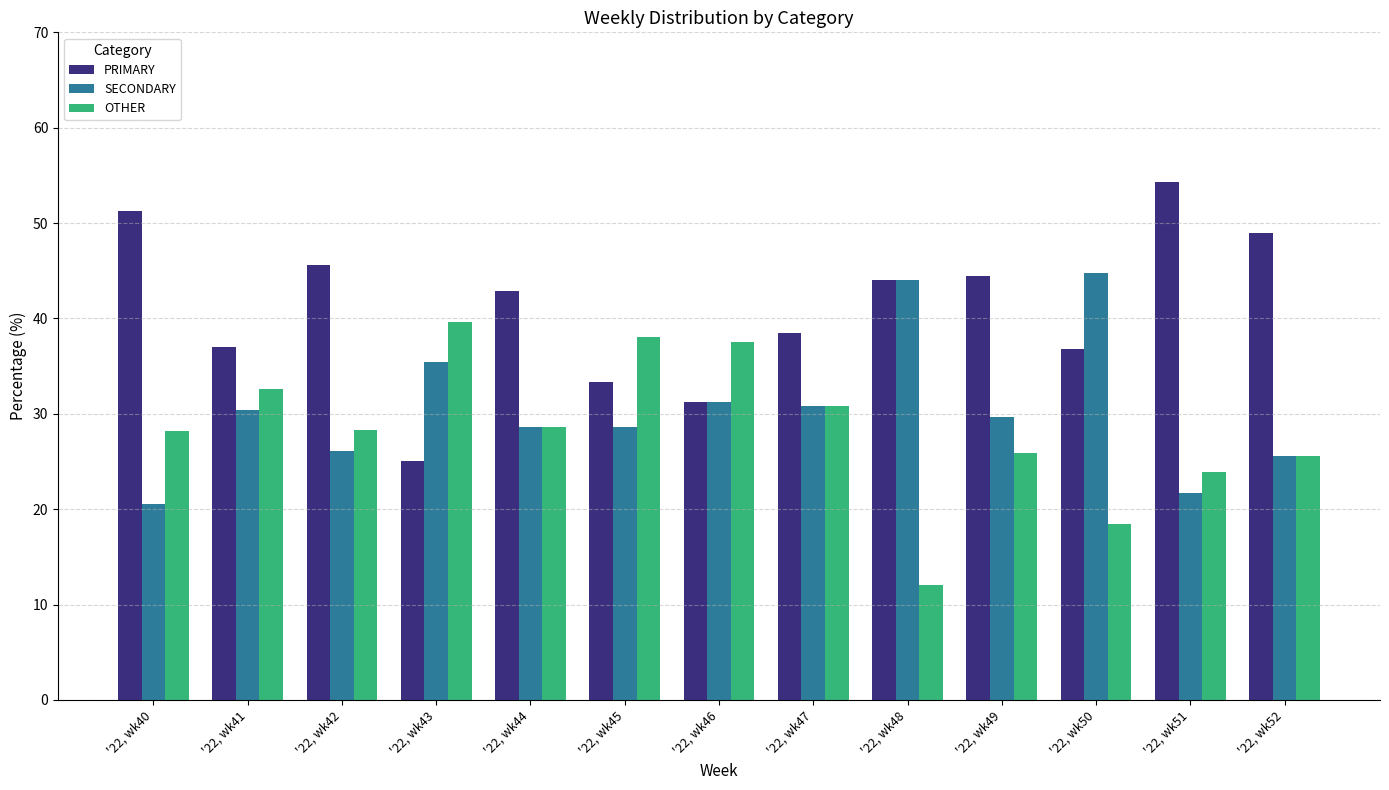

Count the number of data series in this chart.

3